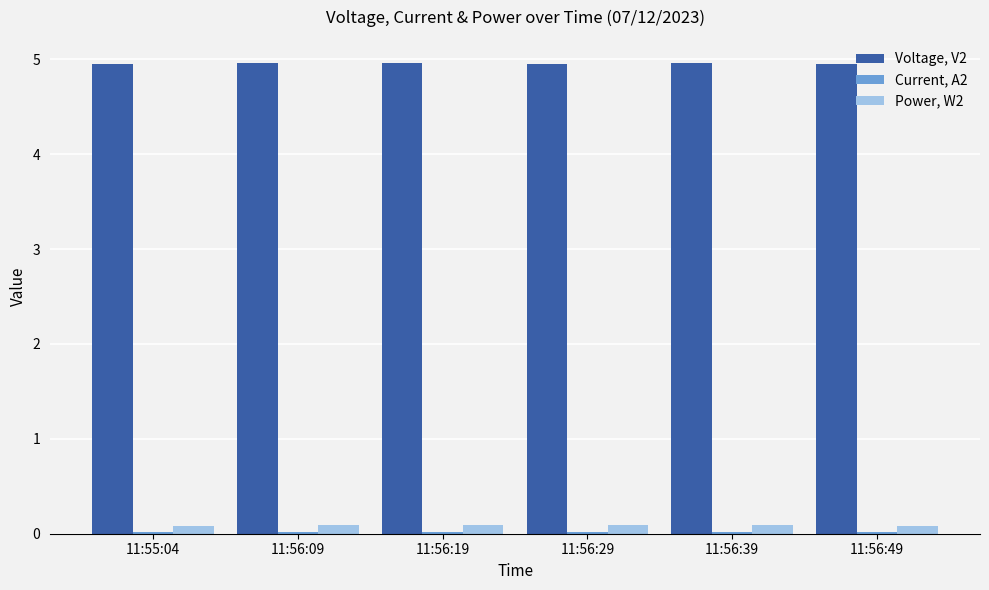

At how many categories does at least one series exceed 4?

6